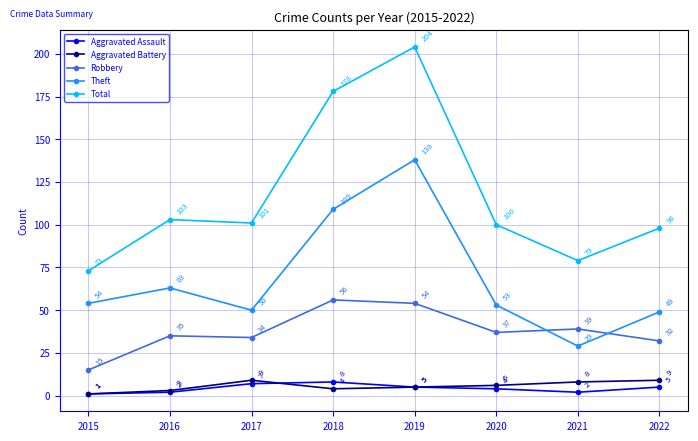

What are all the series names shown in the legend?

Aggravated Assault, Aggravated Battery, Robbery, Theft, Total